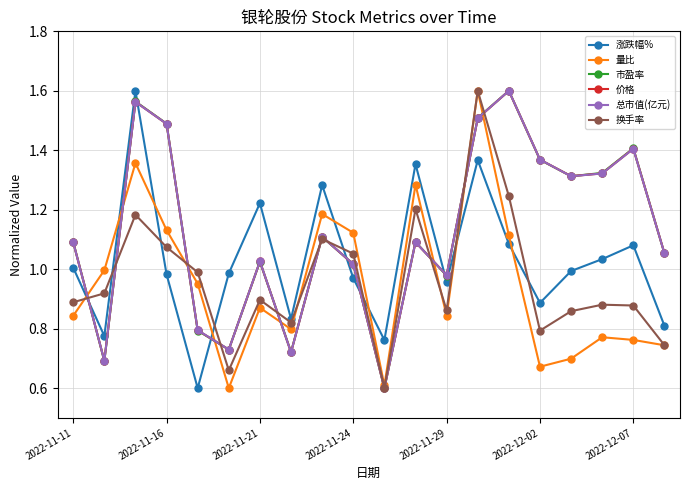

Which series ends up on top after the final intersection of 市盈率 and 涨跌幅%?

市盈率